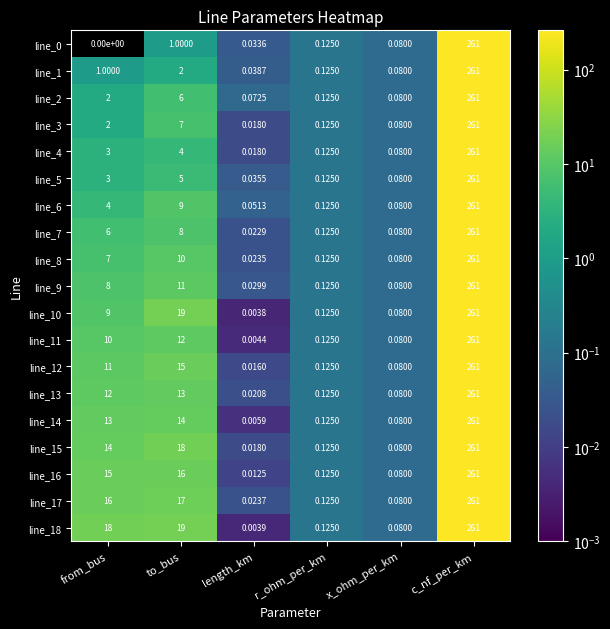

At which category does the chart reach its minimum across all series?

from_bus